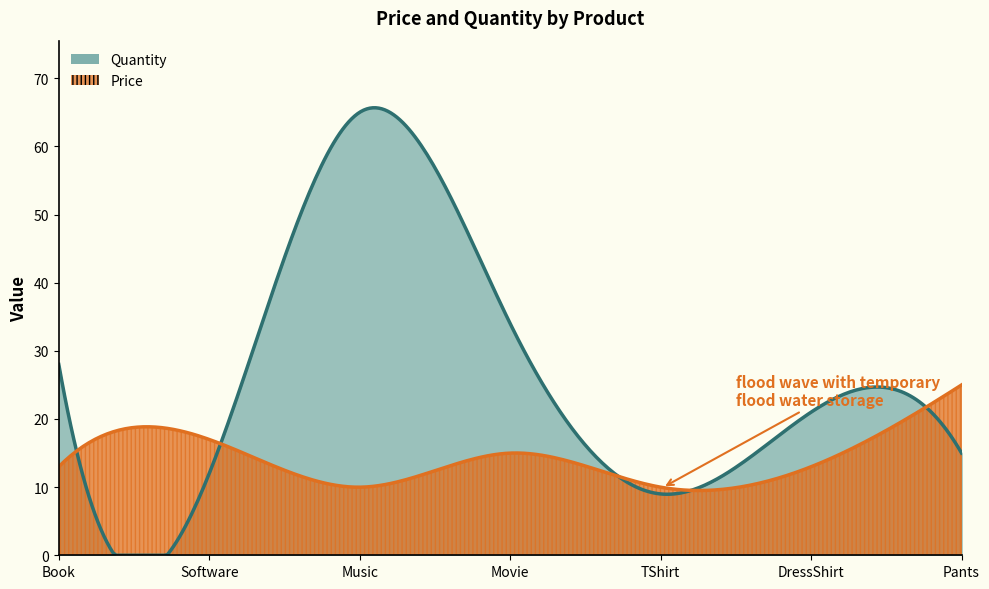

What is the average value of the Price series?

14.7